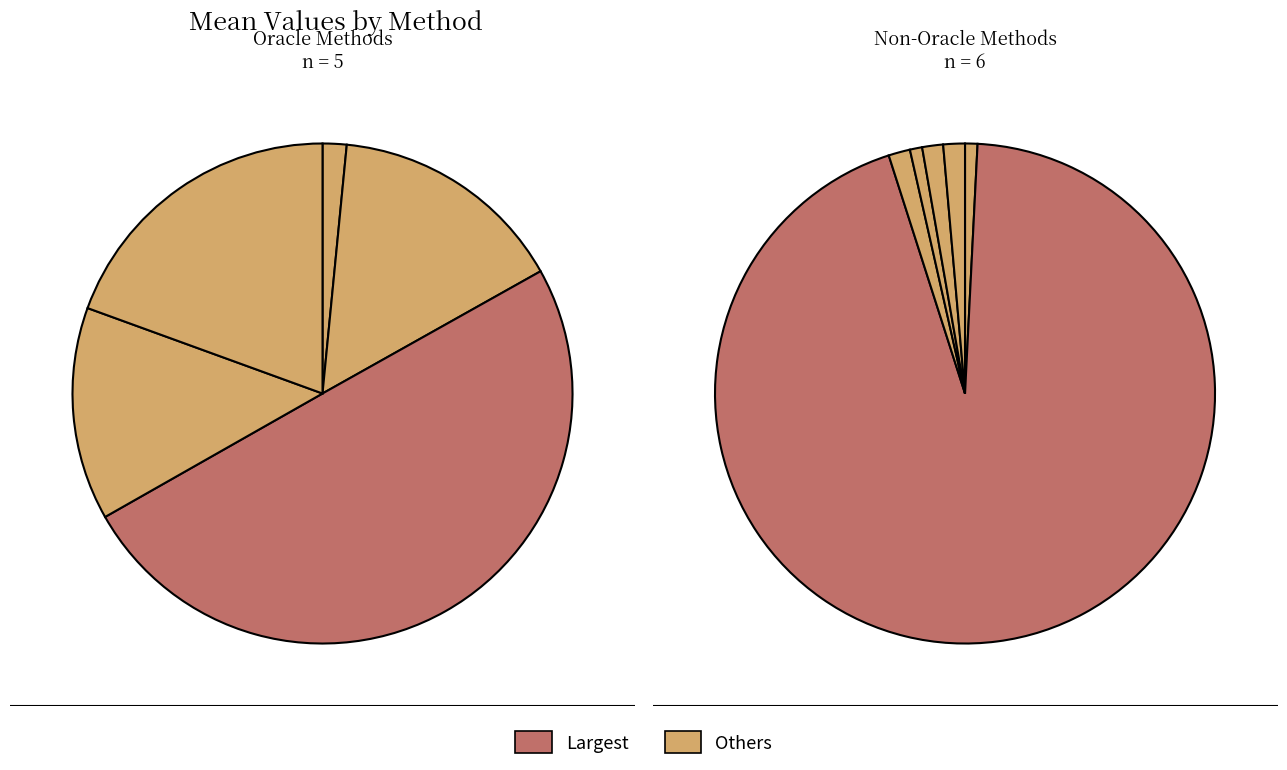

To the nearest percent, what portion does dr represent?

1%